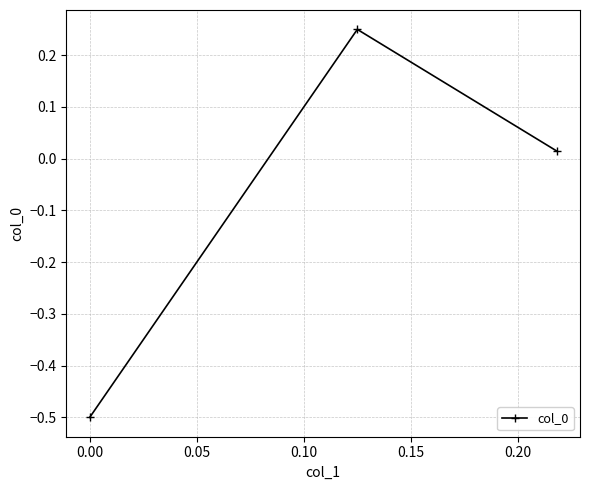

What is the smallest value displayed?

-0.5